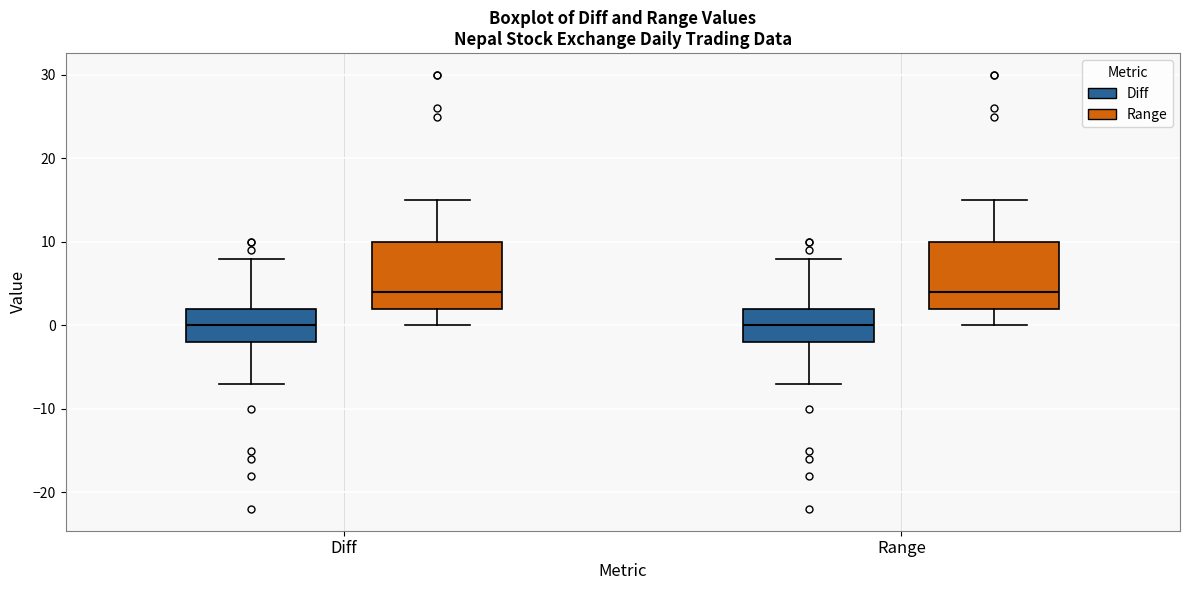

Where does the upper whisker of the box for Range (Range) end on the y-axis? The values are not printed on the chart, so give them approximately, as read against the axis.

15